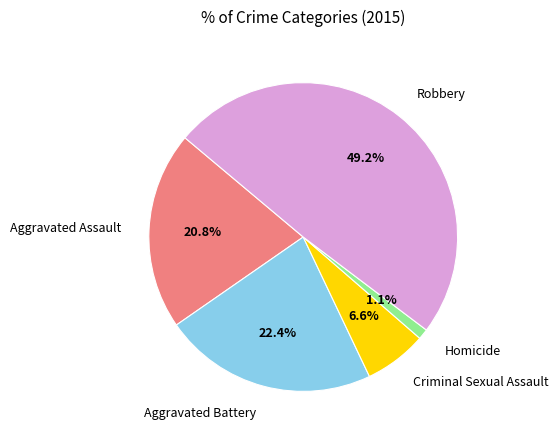

Which slice is the smallest?

Homicide